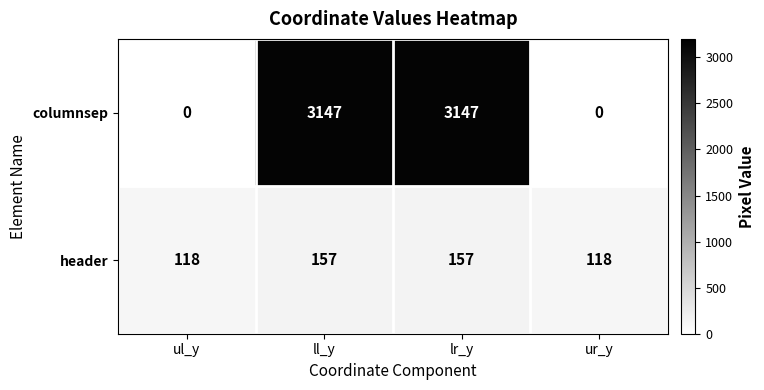

How many header values are between 118 and 157?

4